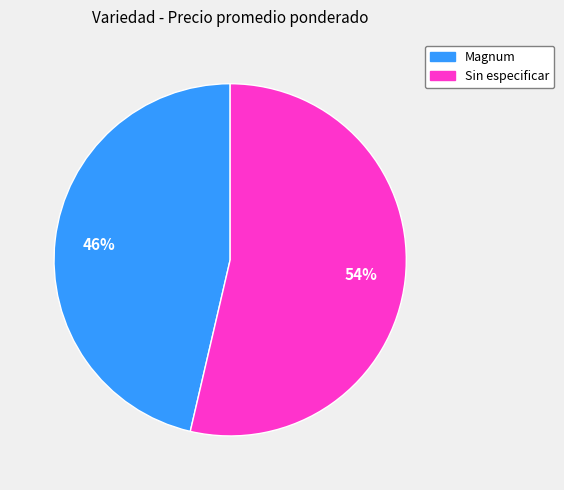

To the nearest percent, what is the combined percentage of Magnum and Sin especificar?

100%